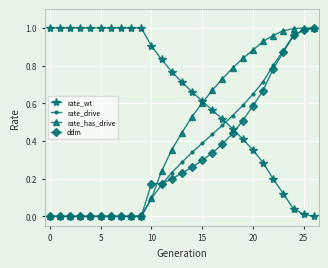

How many times do rate_wt and rate_drive cross each other?

1